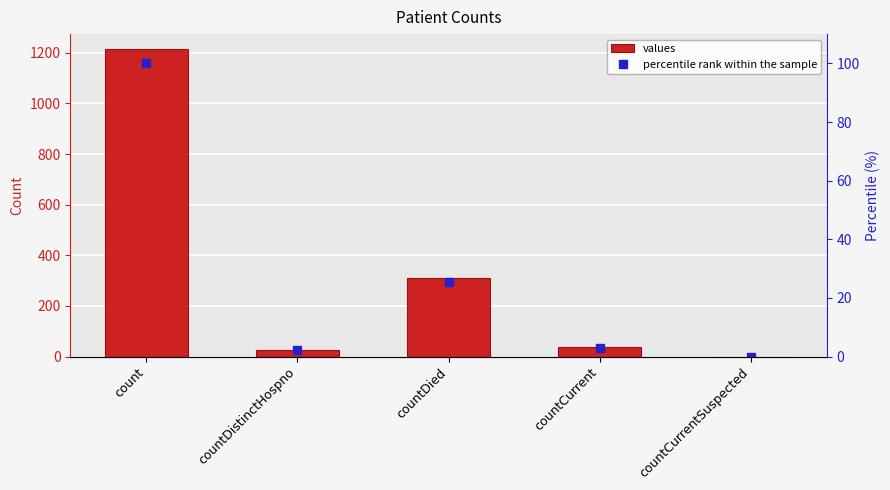

The value of percentile rank within the sample at count is 100.0. True or false?

True